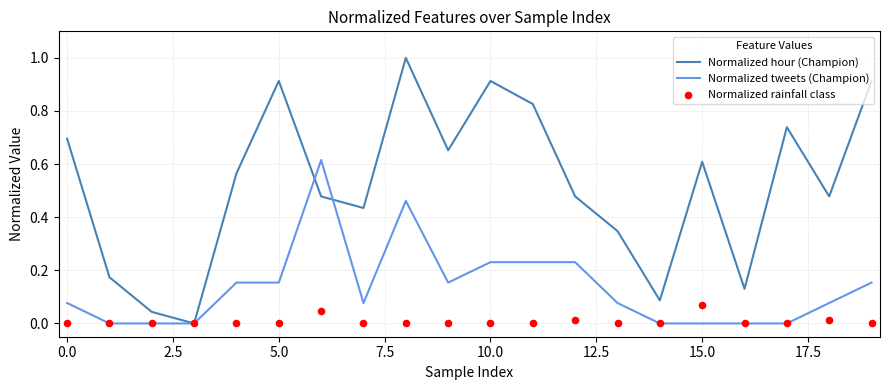

At how many categories does at least one series exceed 0?

19